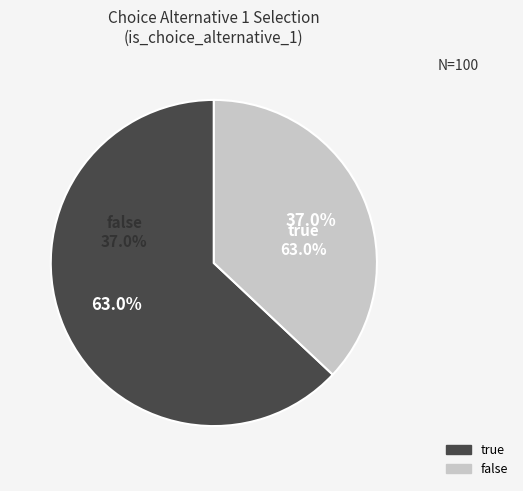

Approximately how many times larger is the value at false compared to true?

0.6